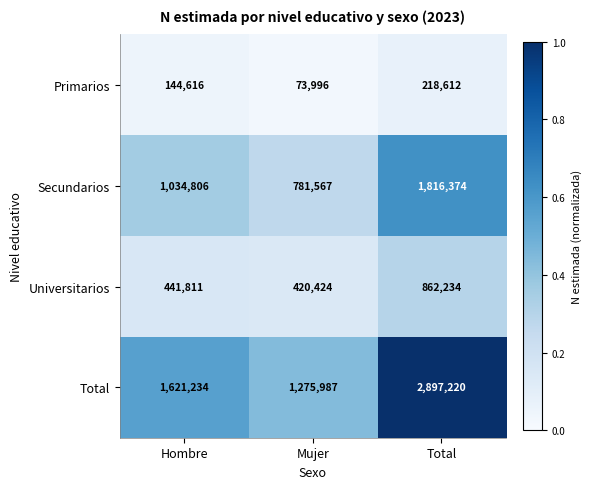

What is the sum of the Secundarios values at Mujer and Hombre?

1816373